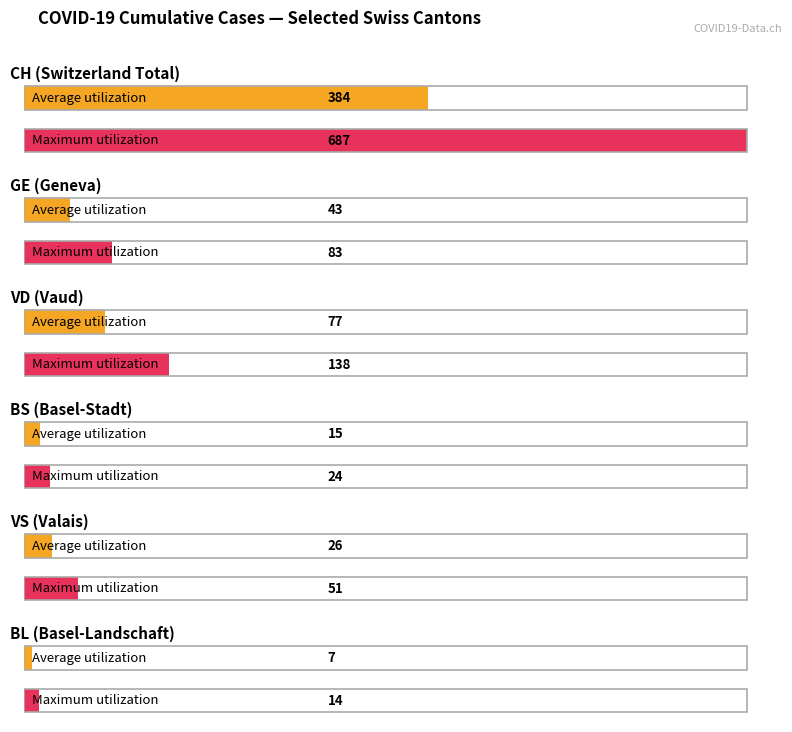

Which series has the largest range (max minus min)?

CH